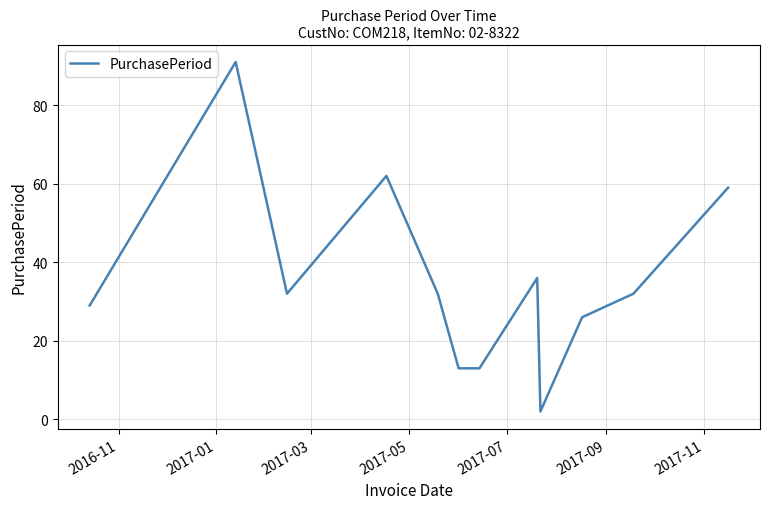

What is the maximum value shown in the chart?

91